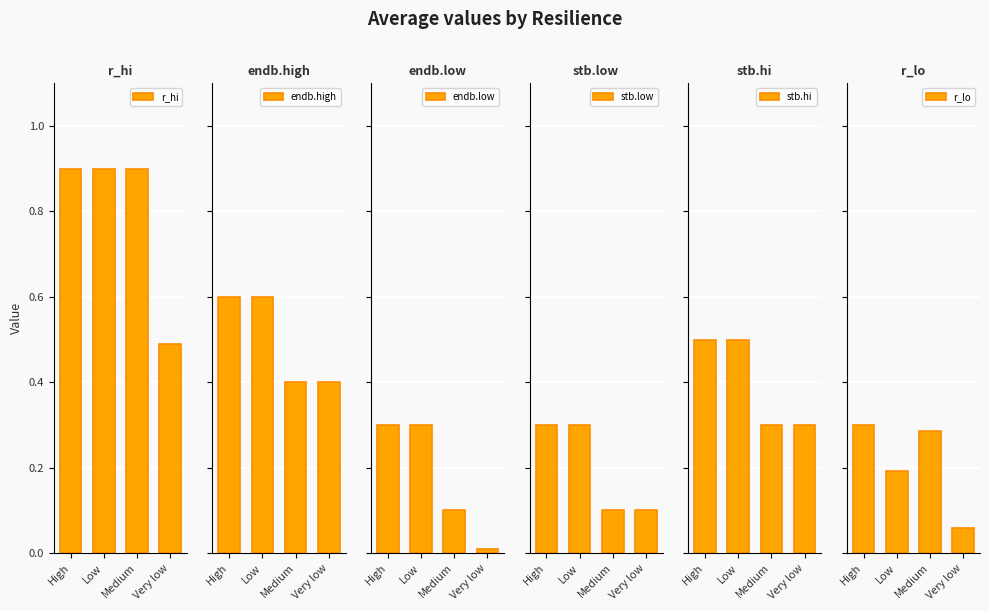

What is the approximate value of endb.high at Very low?

0.4